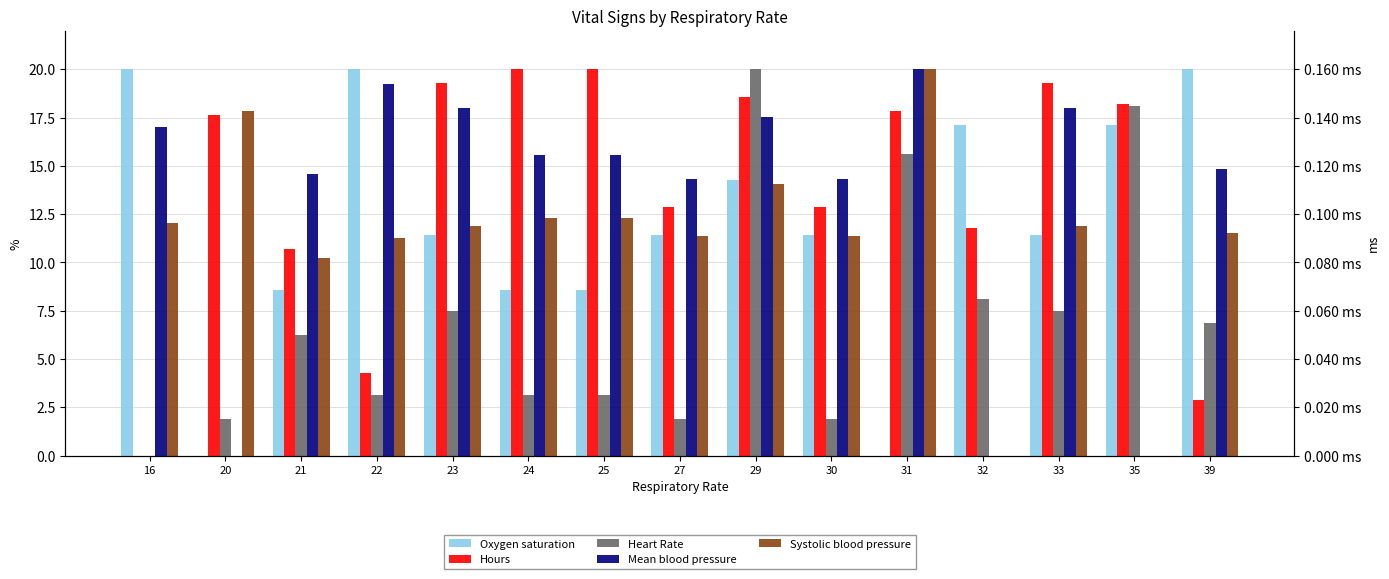

What value does the Mean blood pressure series have at 24?

15.6